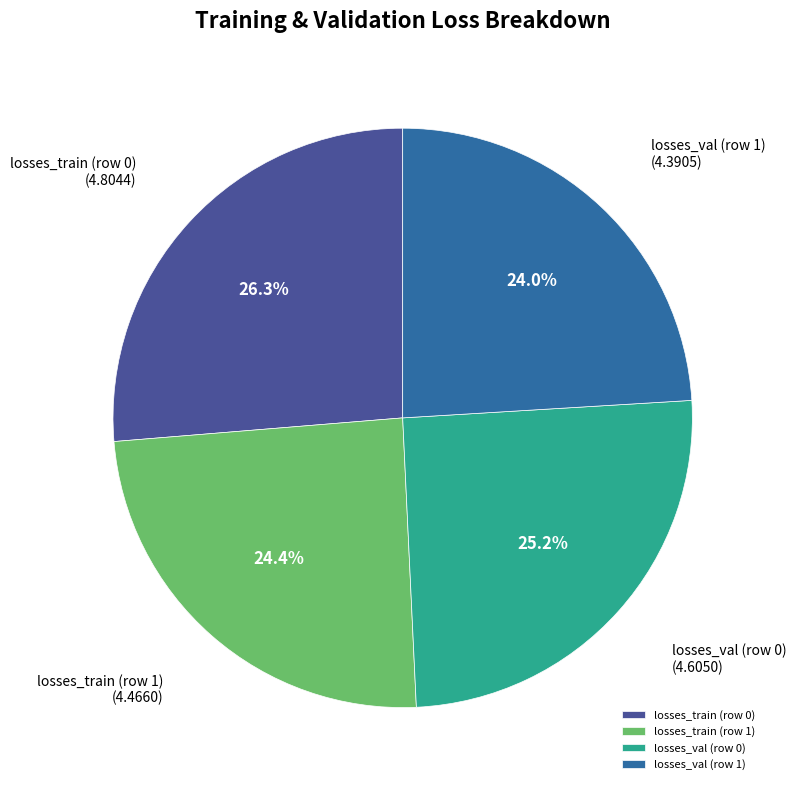

The losses_val (row 1) slice represents 24% of the pie. True or false?

True